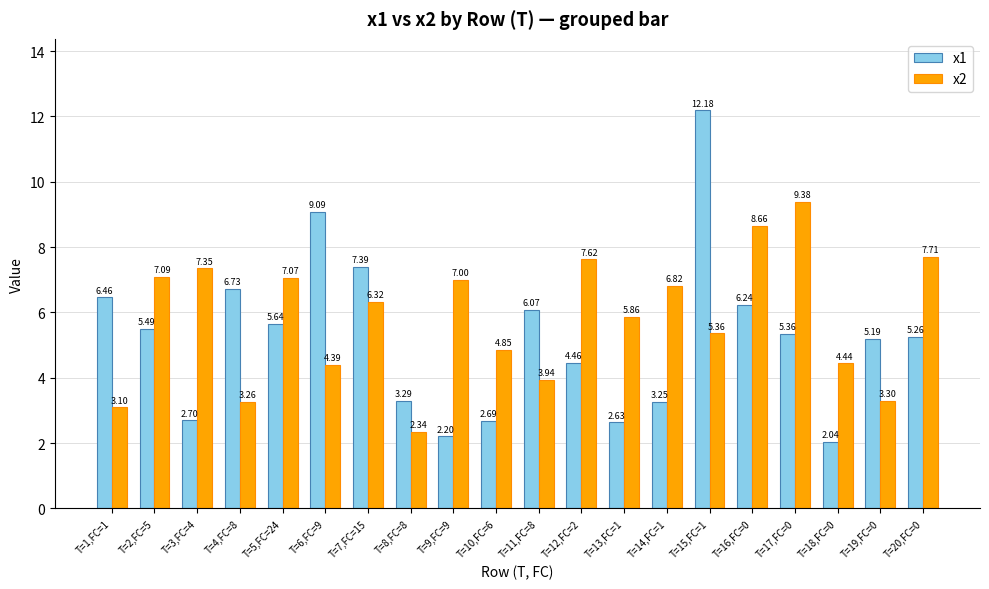

What is the difference between the x1 values at T=2,FC=5 and T=4,FC=8?

1.2